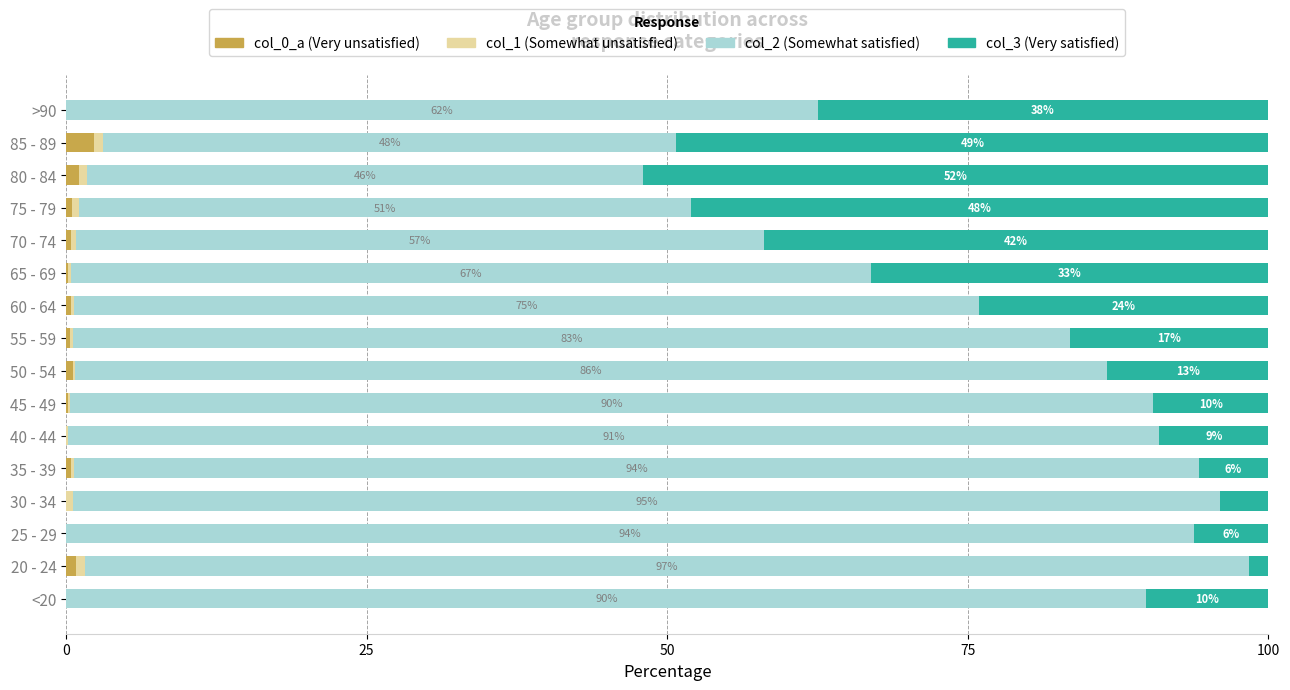

What is the total value across all series at 25 - 29?

100.0